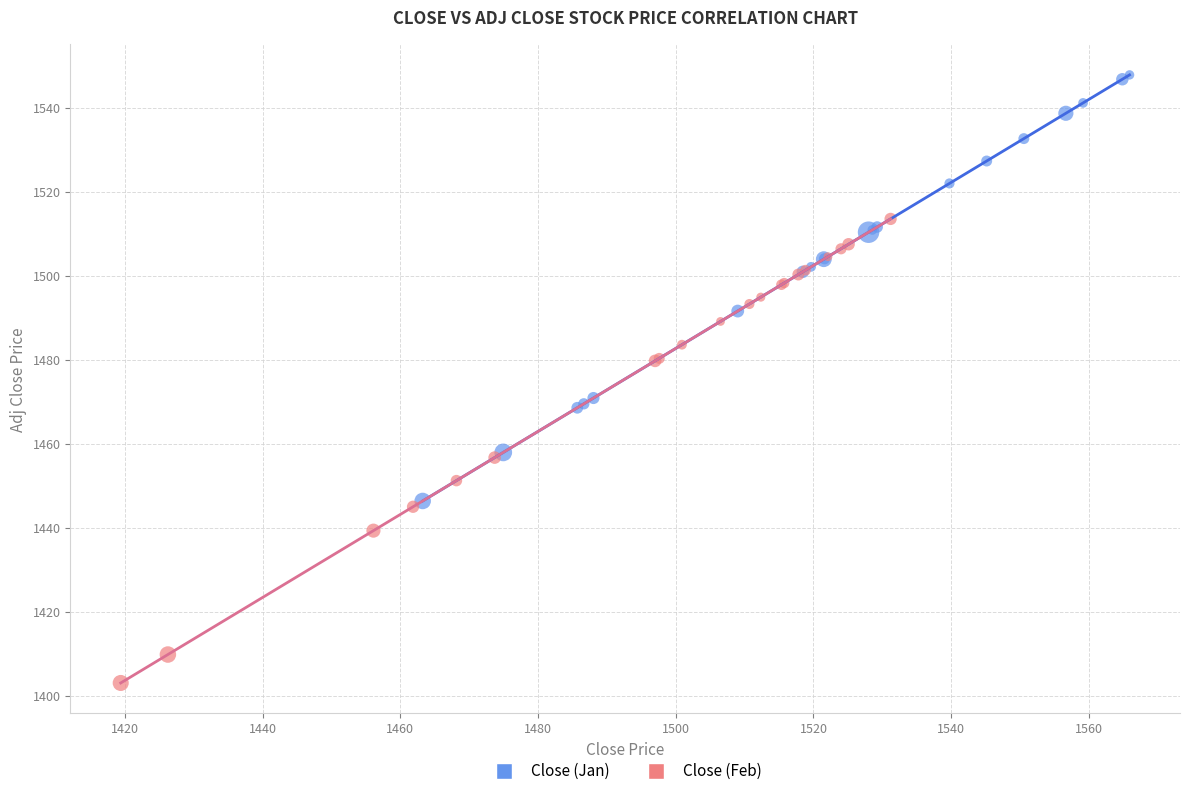

Which series reaches the maximum Y coordinate?

Close (Jan)